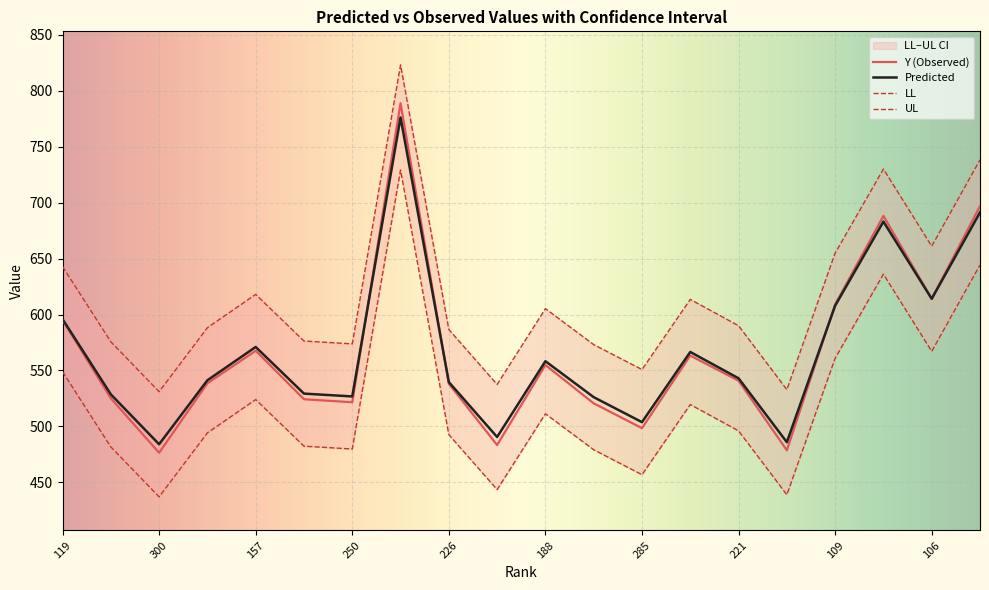

List the series in order of their peak value, lowest first.

LL, Predicted, Y, UL